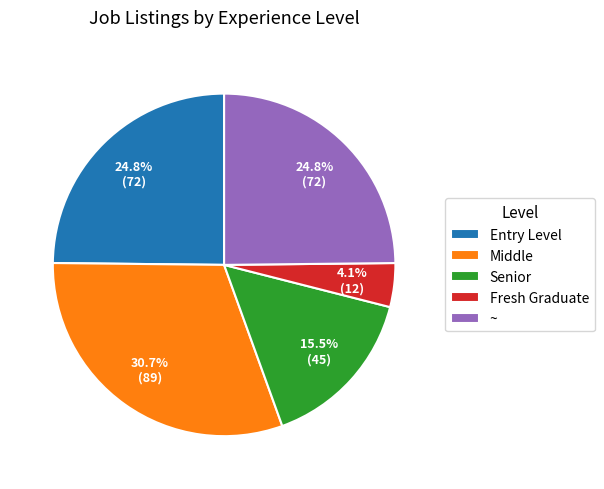

To the nearest percent, what percentage of the pie is ~?

25%